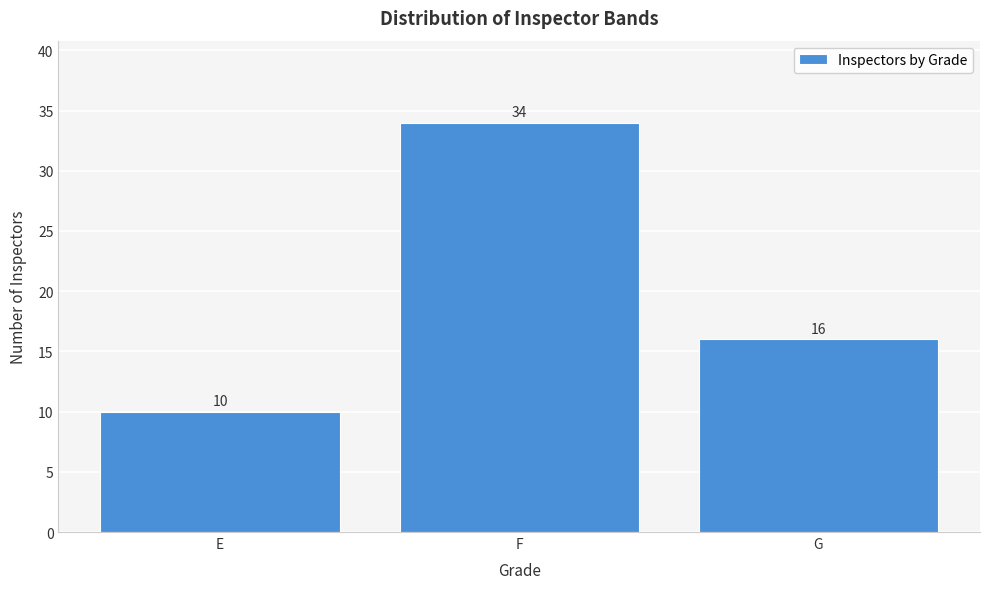

Reading left to right, what are all the values shown in this chart?

10	34	16